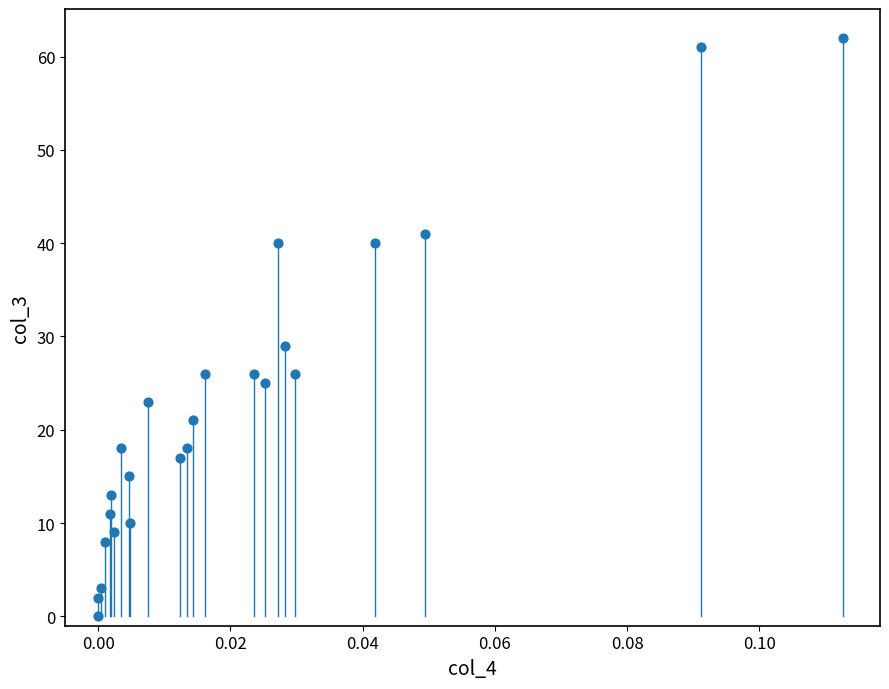

What Y value in the scatter plot is closest to 31?

29